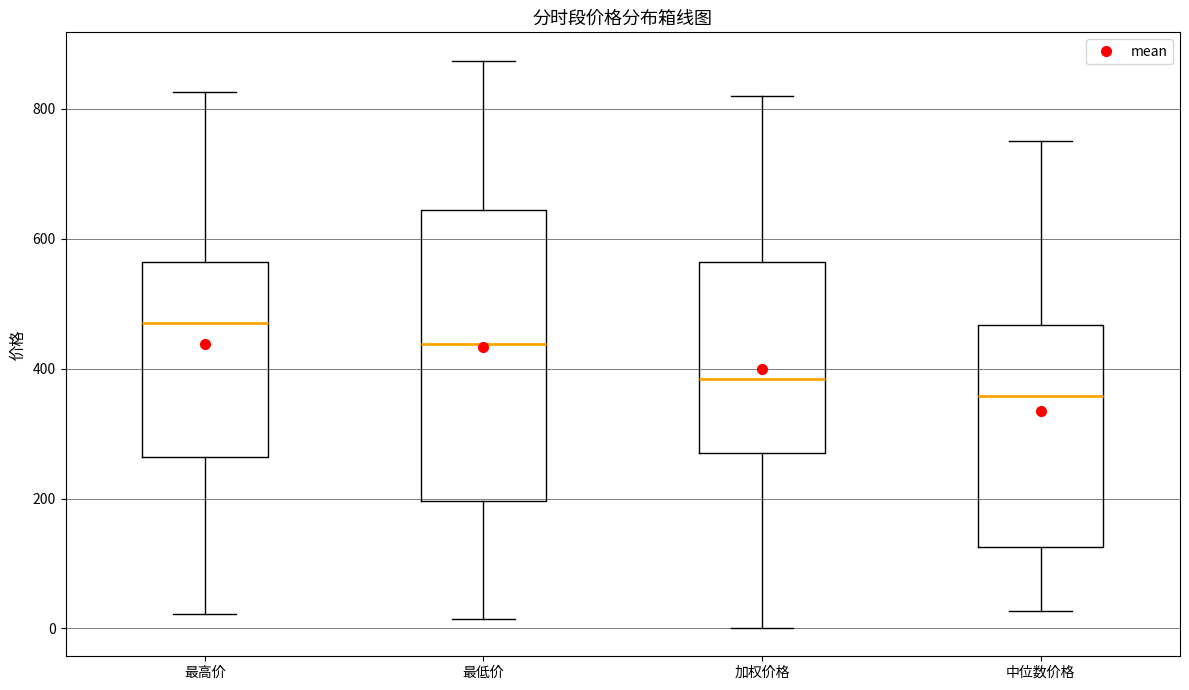

Reading left to right, read every box against the y-axis: the position of its median line, the range the box covers, and the ends of its whiskers. The values are not printed on the chart, so give them approximately, as read against the axis.

最高价: median 460, box 260 to 560, whiskers 20 to 820
最低价: median 440, box 200 to 640, whiskers 20 to 880
加权价格: median 380, box 260 to 560, whiskers 0 to 820
中位数价格: median 360, box 120 to 460, whiskers 20 to 740